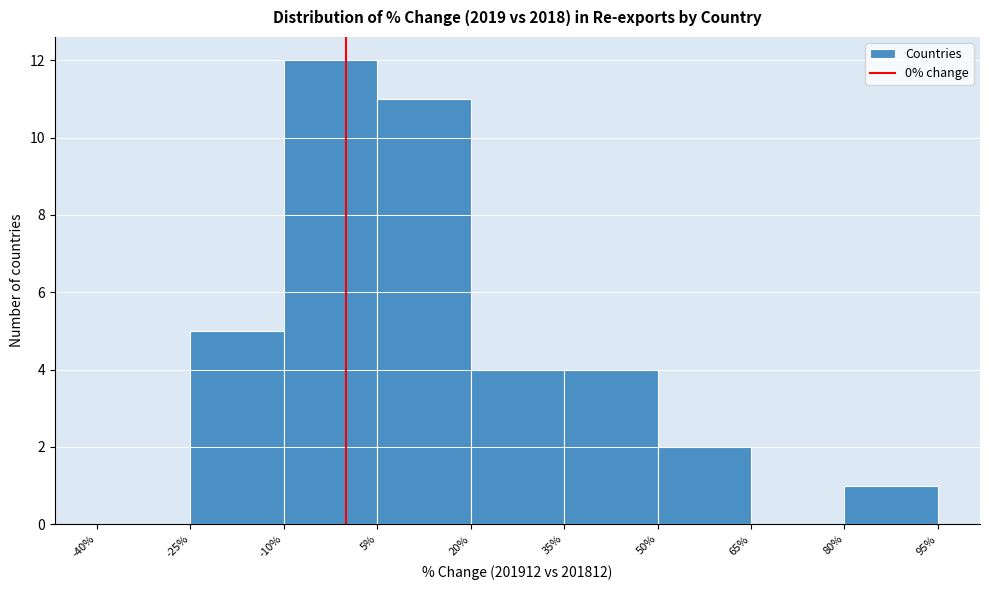

What is the height of the bar covering -25% to -10% on the x-axis? The values are not printed on the chart, so give them approximately, as read against the axis.

5